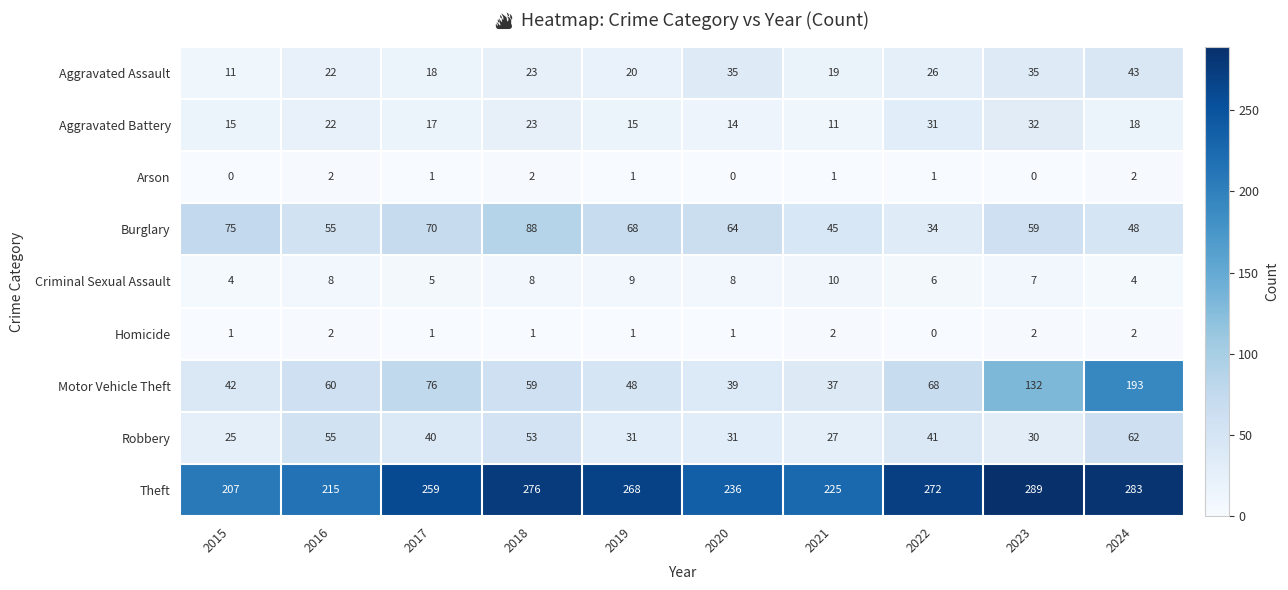

What is the spread (max minus min) of values at 2018?

275